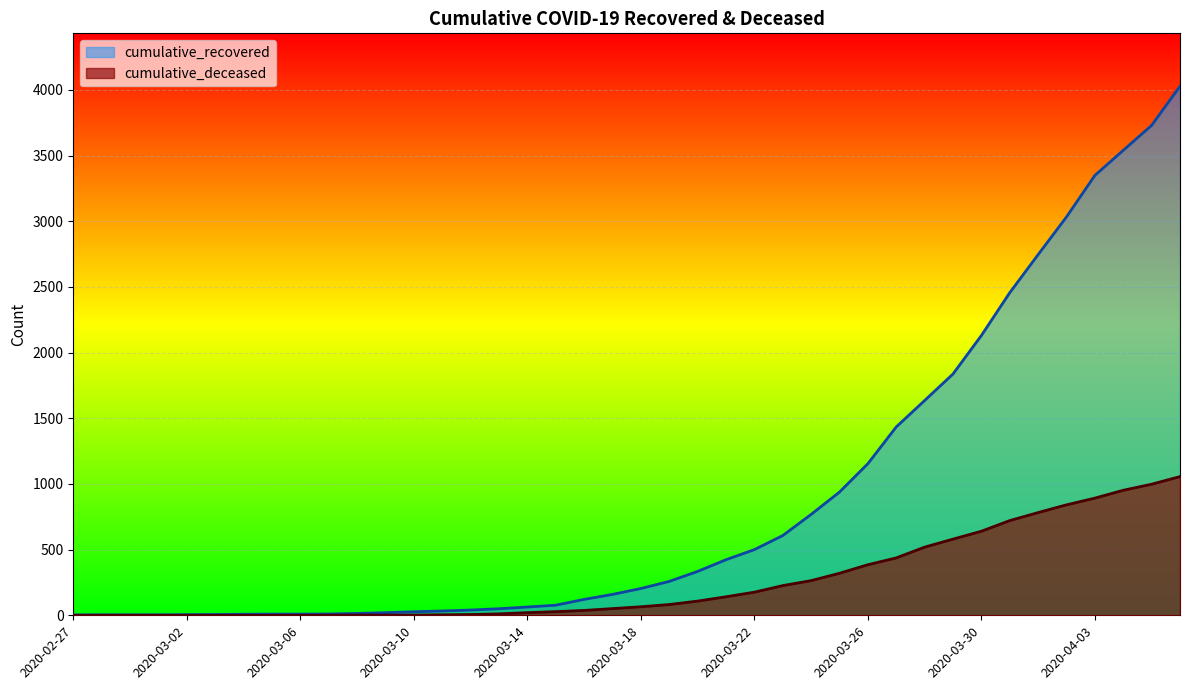

Which series has the largest total across all categories?

cumulative_recovered